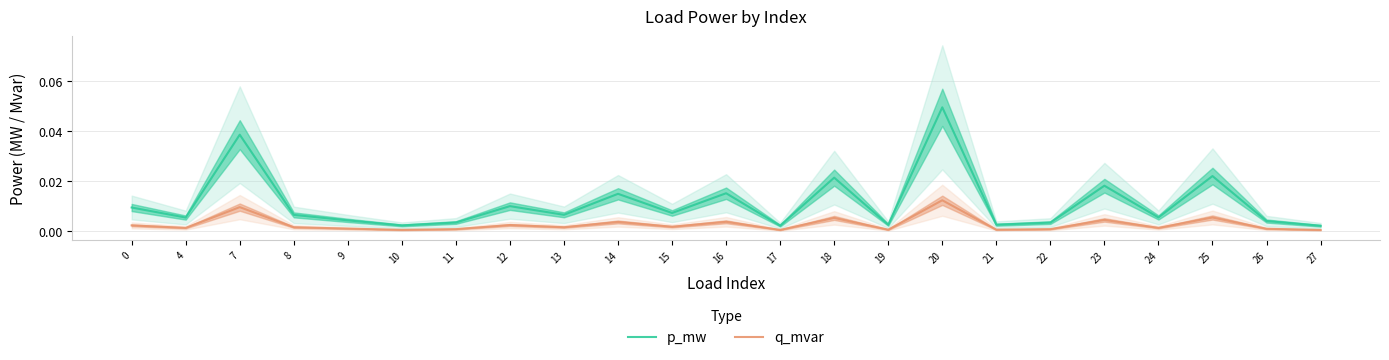

Is the value of p_mw at 16 greater than the value of q_mvar at 21?

Yes